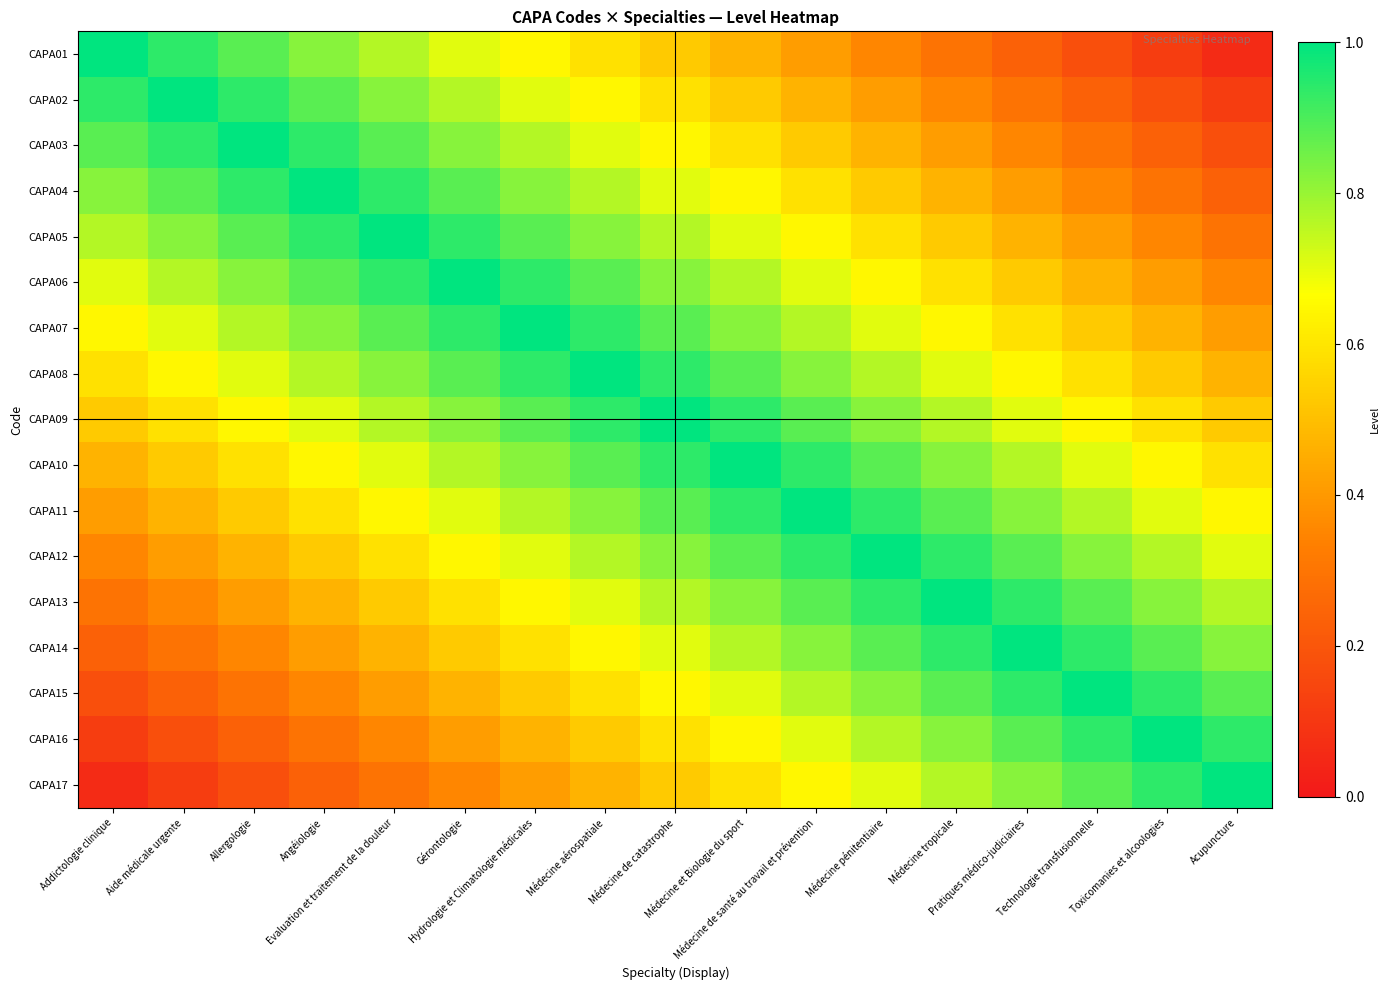

Rank the series at Addictologie clinique from lowest to highest value.

CAPA17, CAPA16, CAPA15, CAPA14, CAPA13, CAPA12, CAPA11, CAPA10, CAPA09, CAPA08, CAPA07, CAPA06, CAPA05, CAPA04, CAPA03, CAPA02, CAPA01